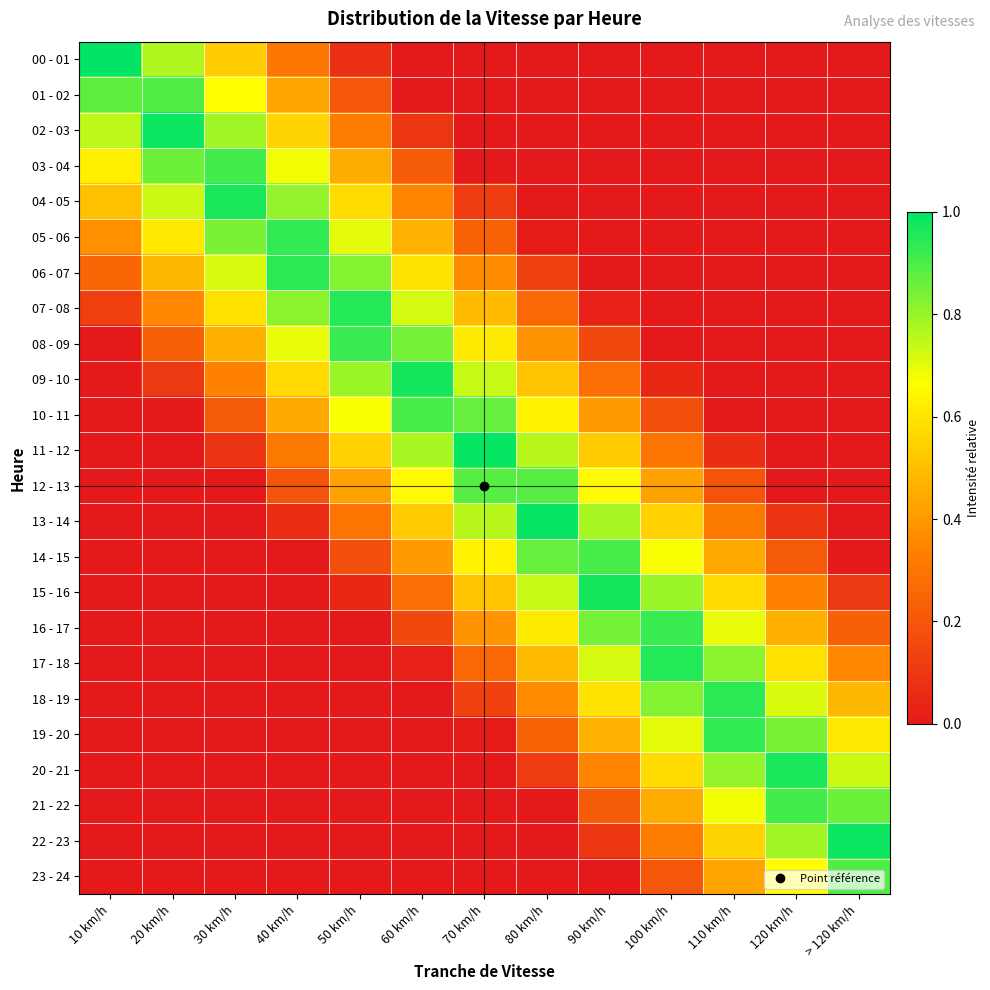

Which category has the highest value across all series?

10 km/h